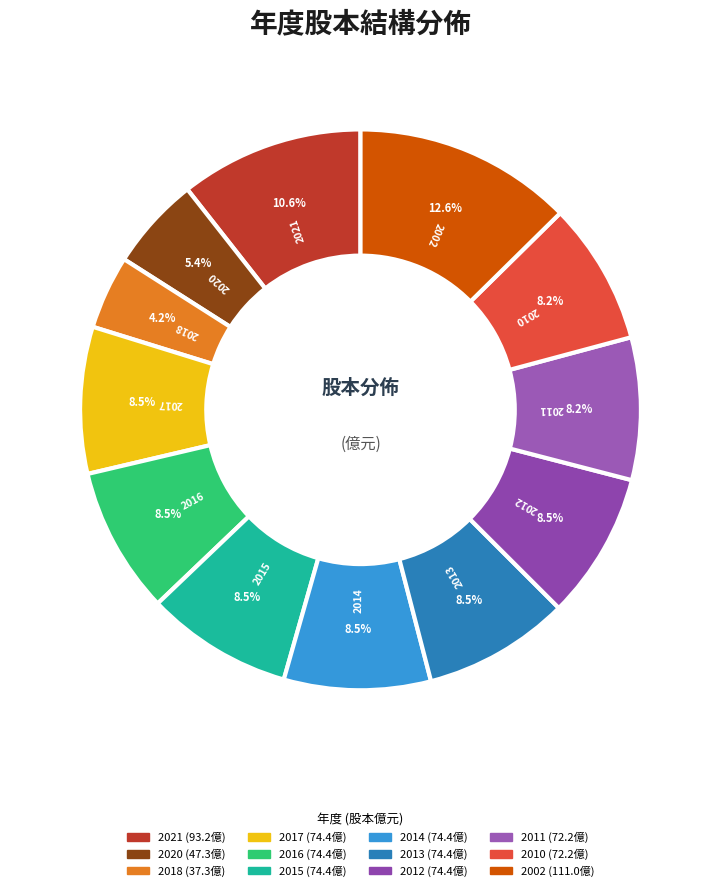

Which category has the smallest portion of the pie?

2018